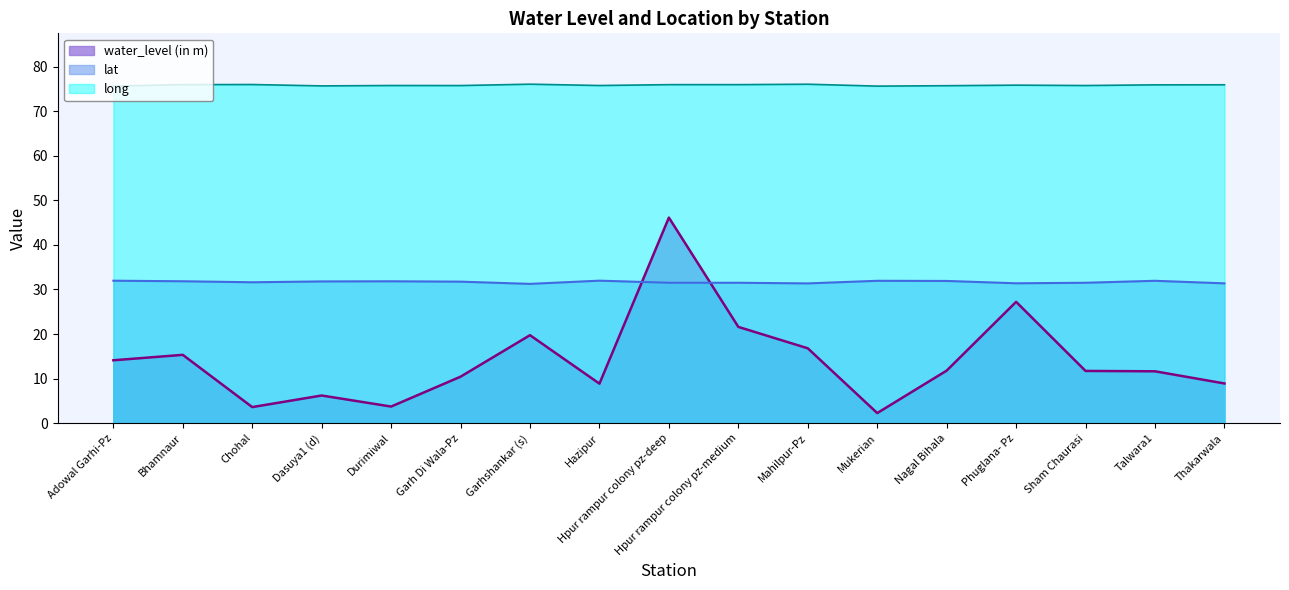

What is the difference between the second highest and minimum values in the water_level (in m) series?

24.9